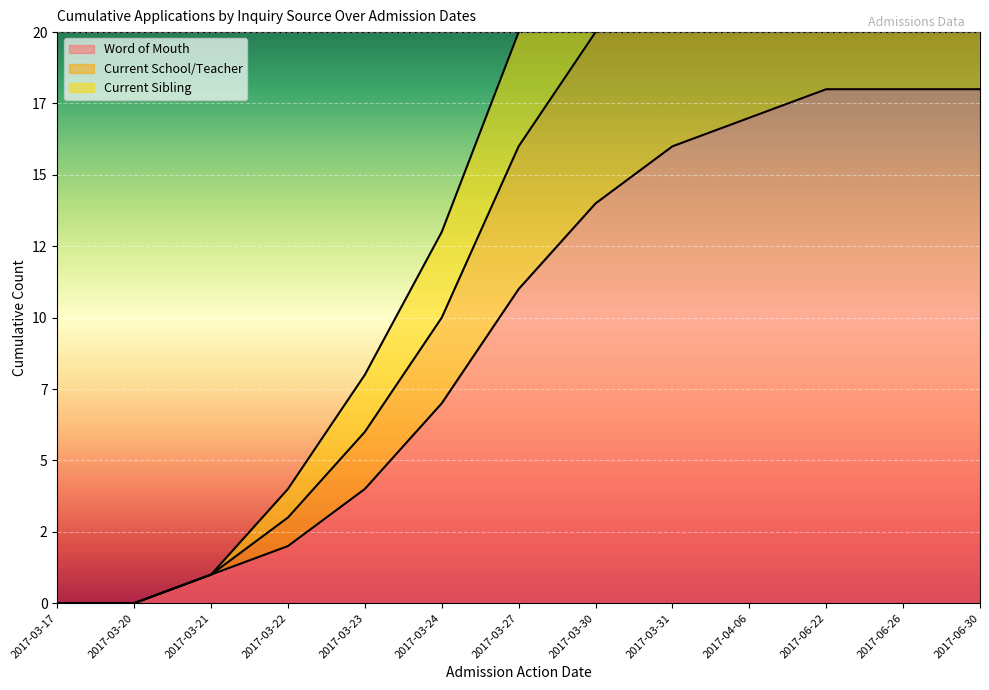

Which series has the largest total across all categories?

Current Sibling